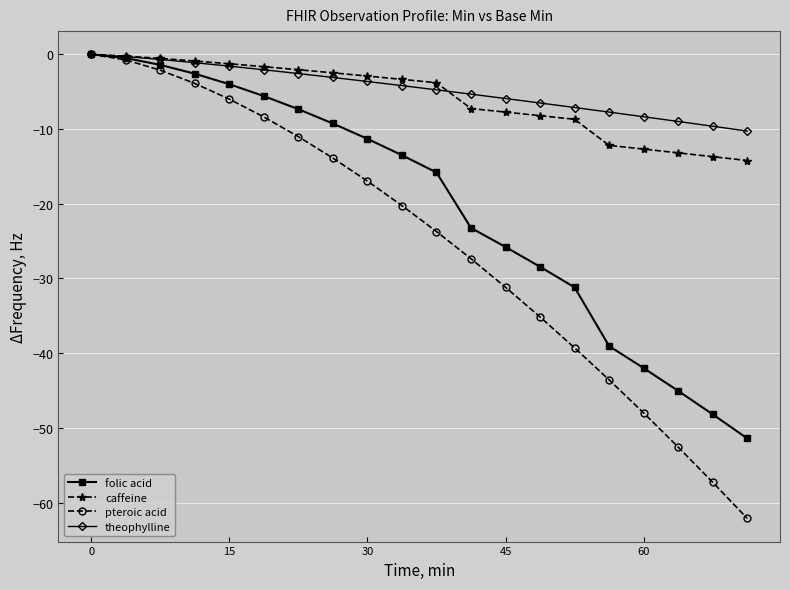

What is the minimum value for caffeine?

-14.2